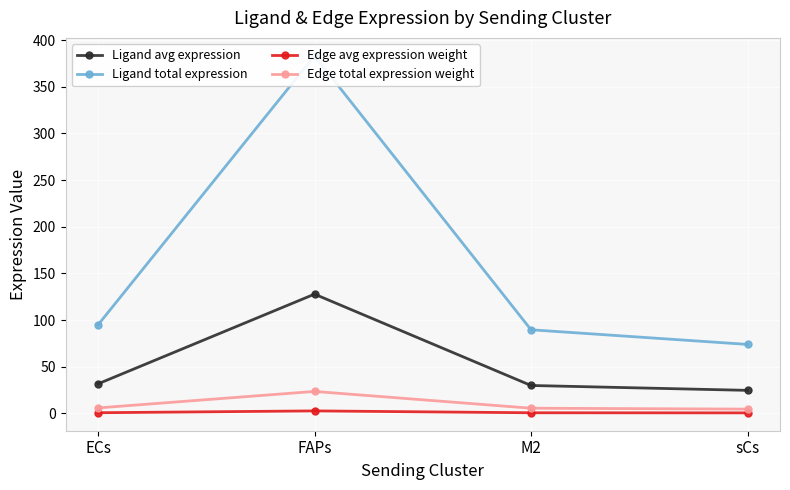

At ECs, list the series in order from largest to smallest.

Ligand total expression, Ligand avg expression, Edge total expression weight, Edge avg expression weight